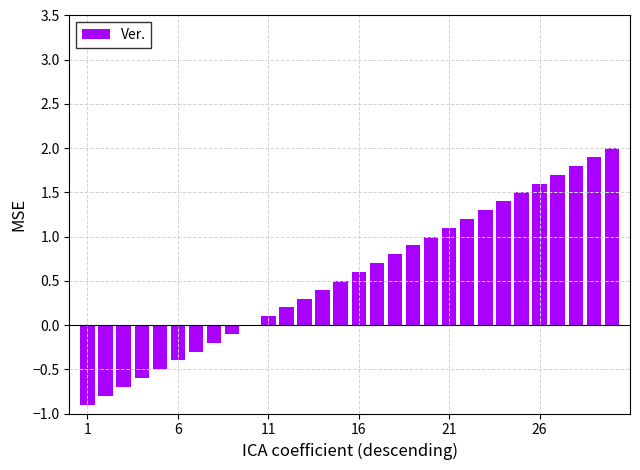

Count the number of data series in this chart.

1